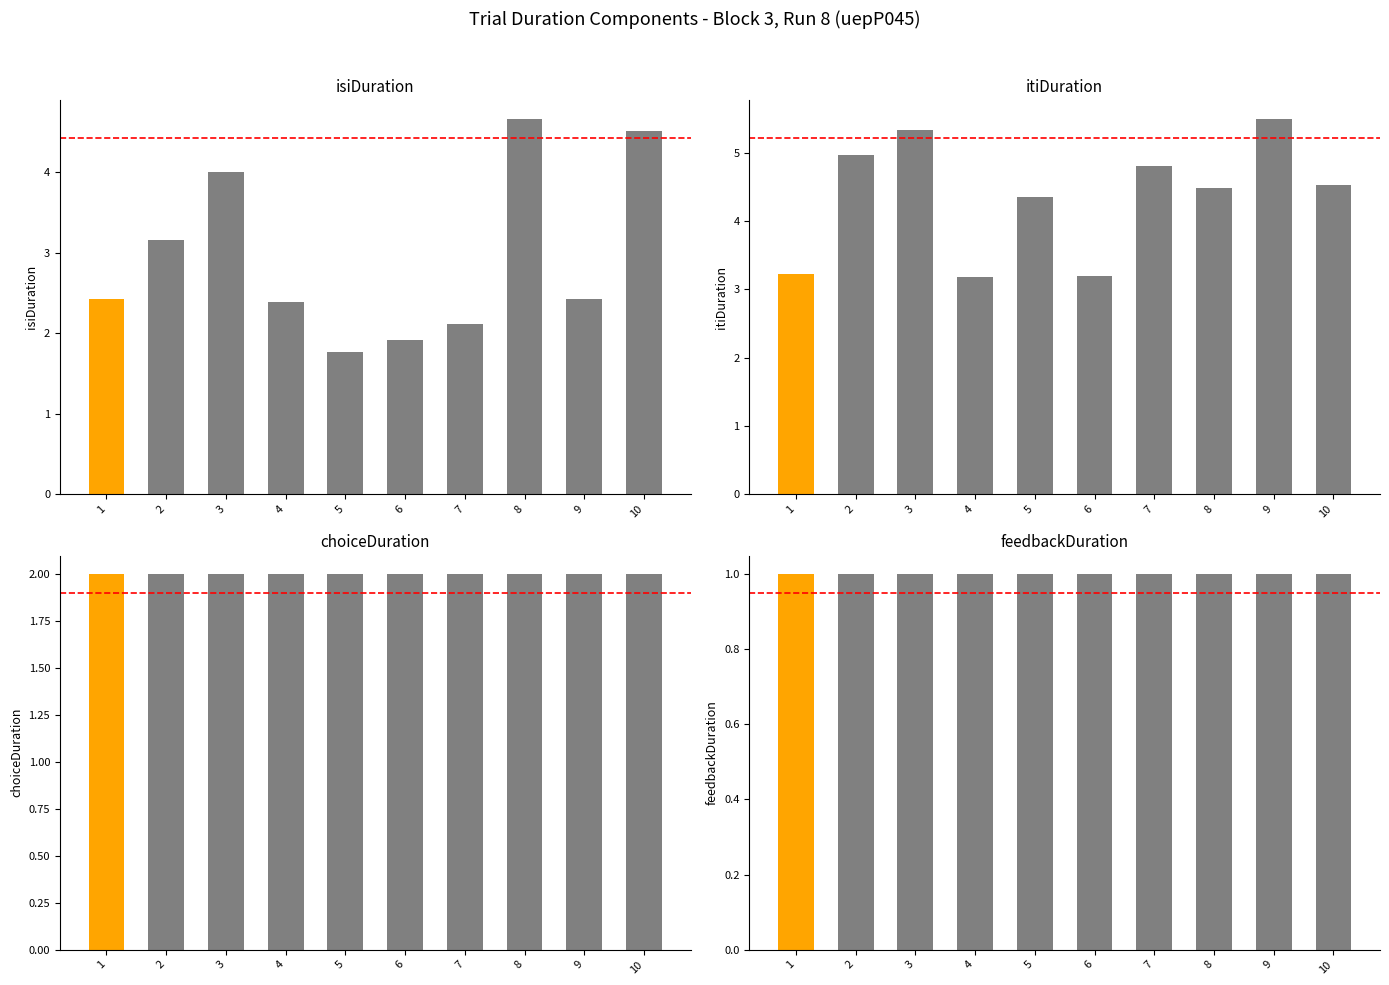

How many values in the itiDuration series exceed 4?

7